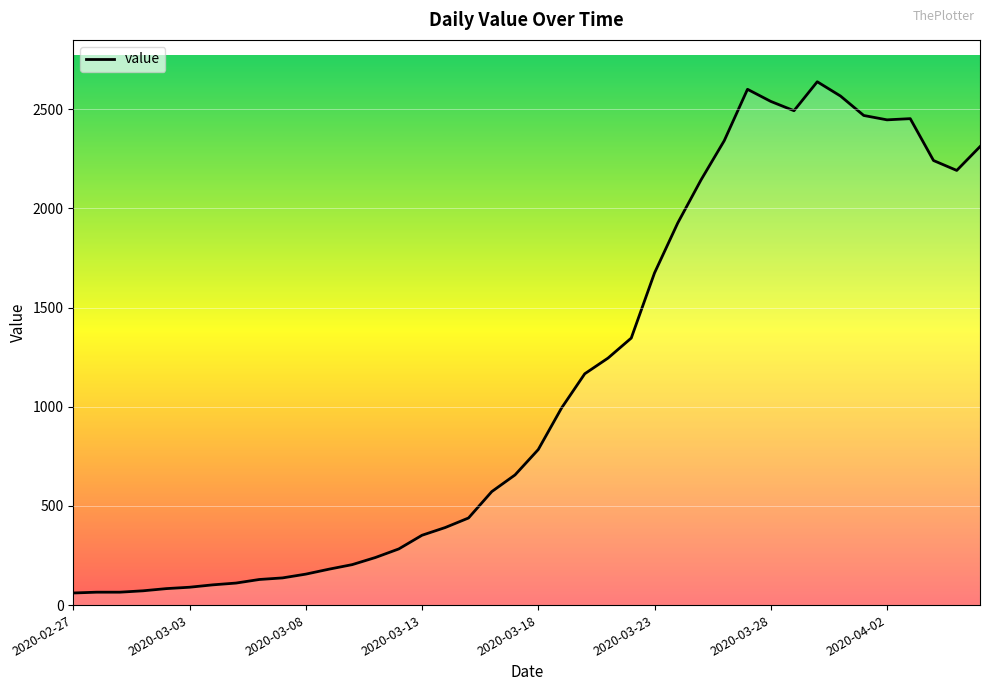

What is the greatest value displayed?

2638